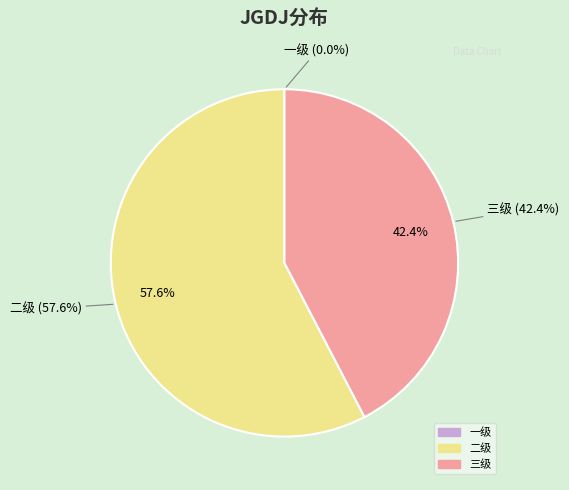

Count the number of slices in the pie.

3